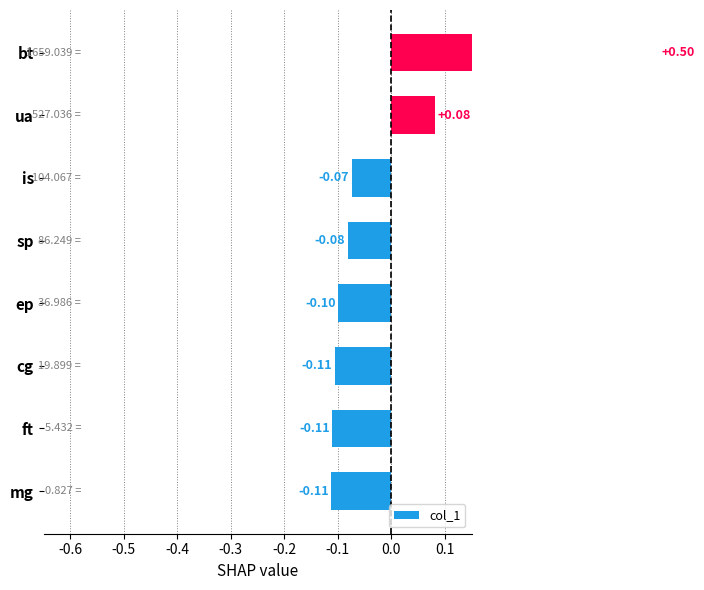

How many bars are there in total?

8